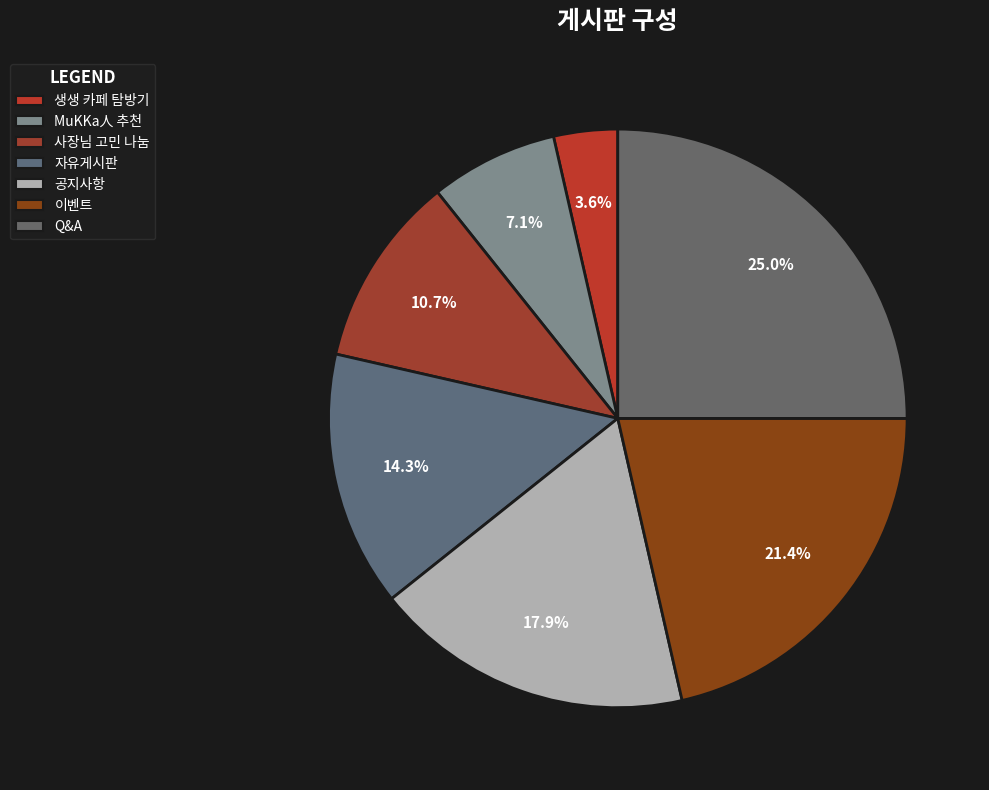

Combined, do Q&A and 자유게시판 account for over 50%?

No